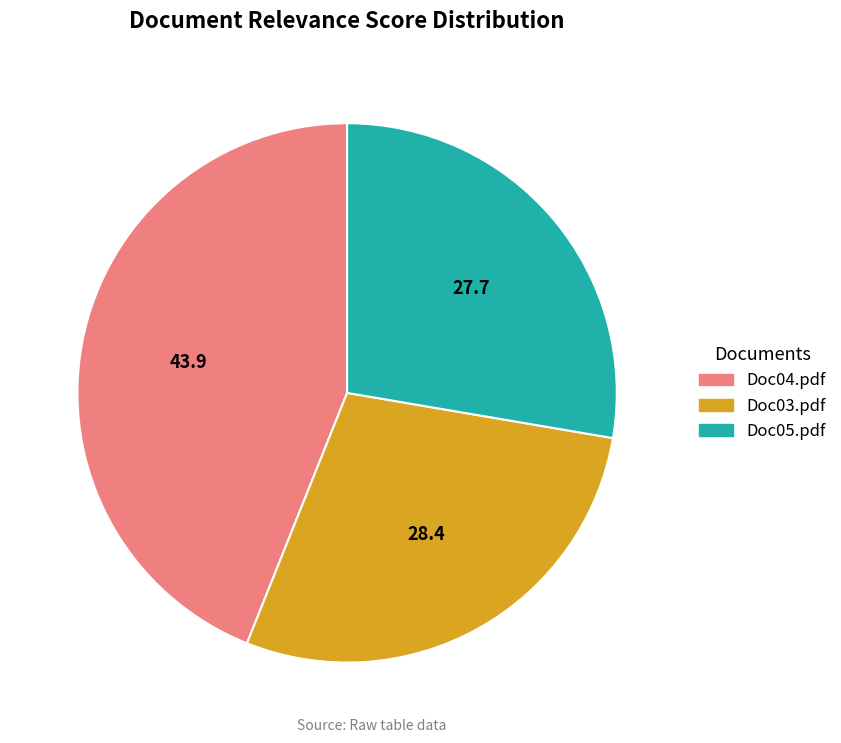

What is the smallest slice in the pie chart?

Doc05.pdf